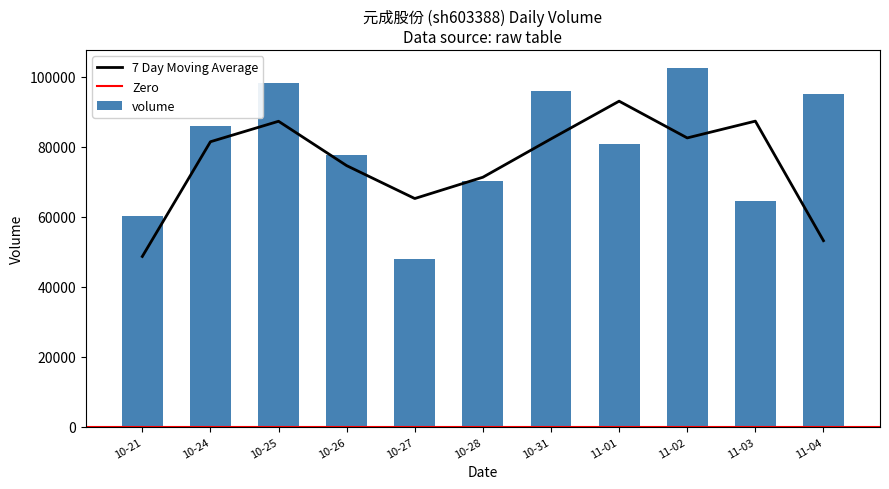

Which has a higher value, 2022-10-26 or 2022-11-01?

2022-11-01